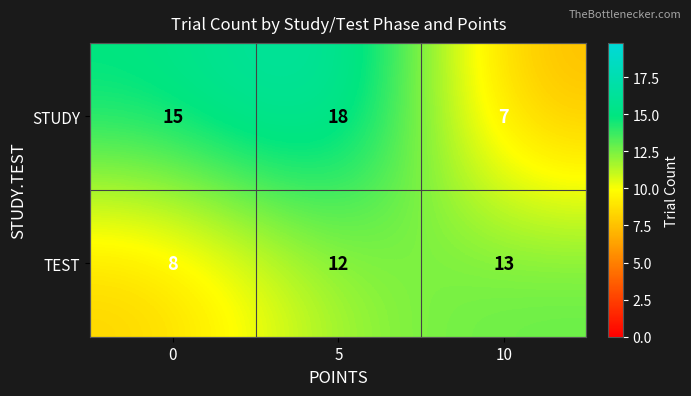

What is the approximate value of STUDY at 10, to the nearest 5?

5